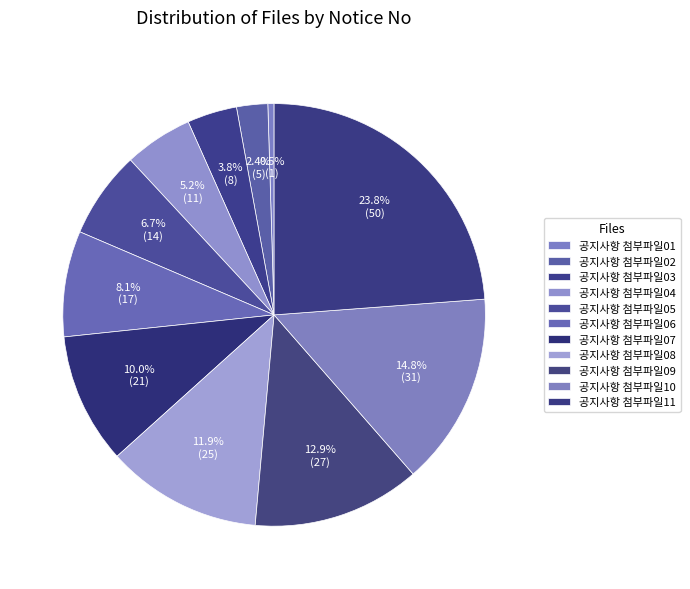

Is it true that 공지사항 첨부파일01 is 0% of the pie?

True